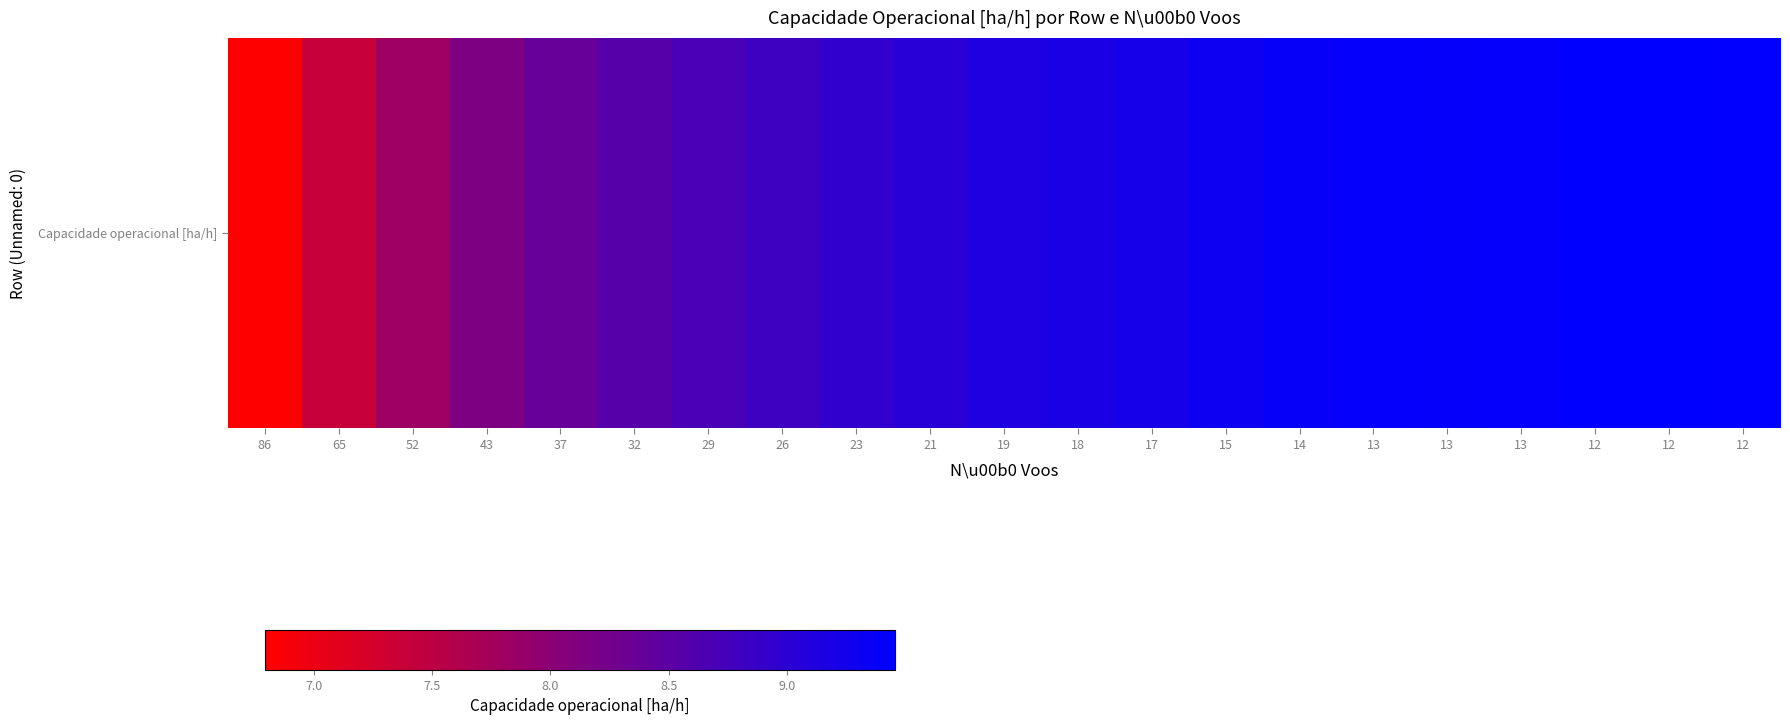

Approximately how many times larger is the value at 86 compared to 15?

0.7